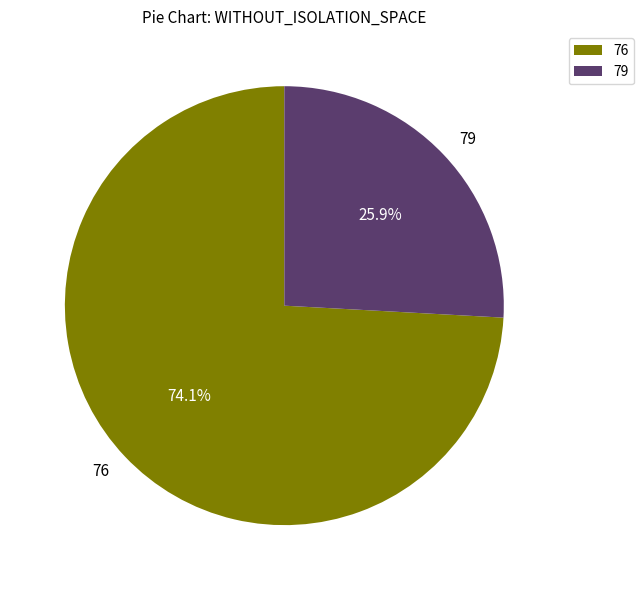

Does any single category account for the majority?

Yes